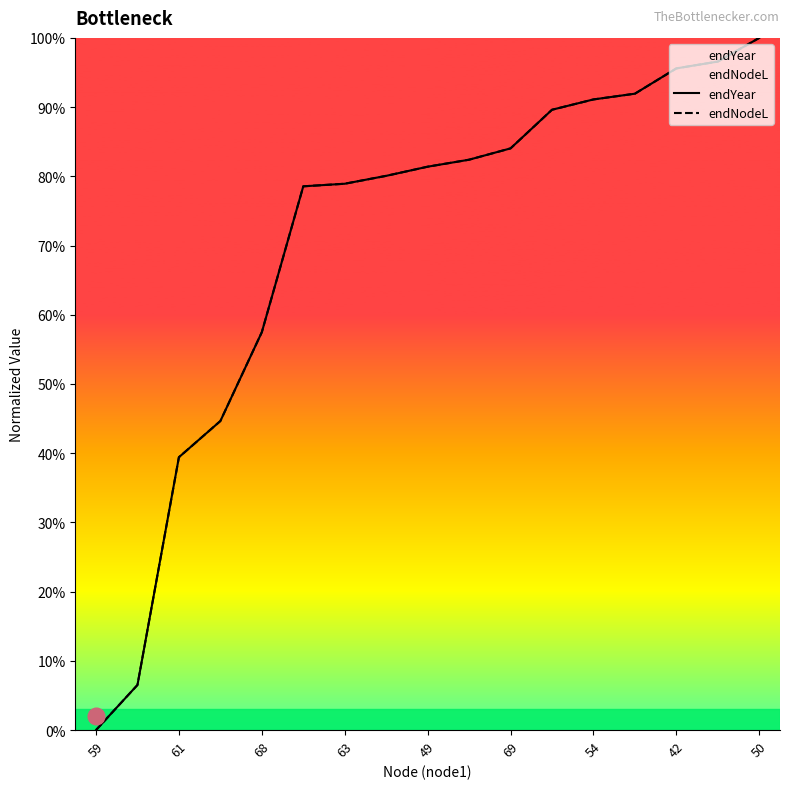

How many categories are shown in the chart?

17